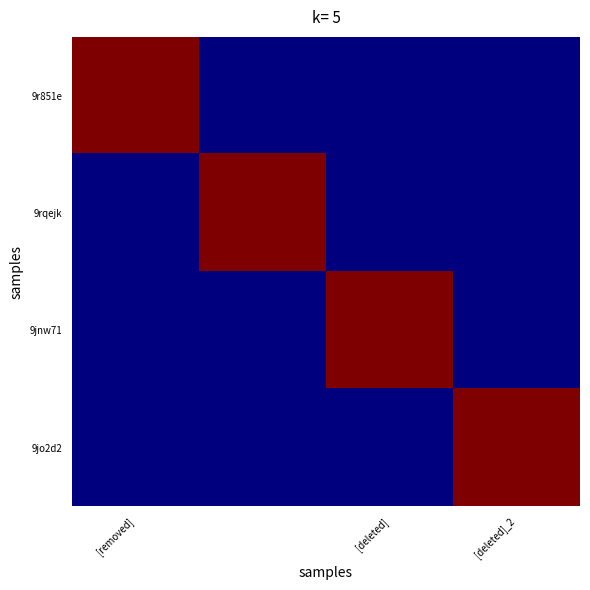

At how many categories does at least one series exceed 0?

4